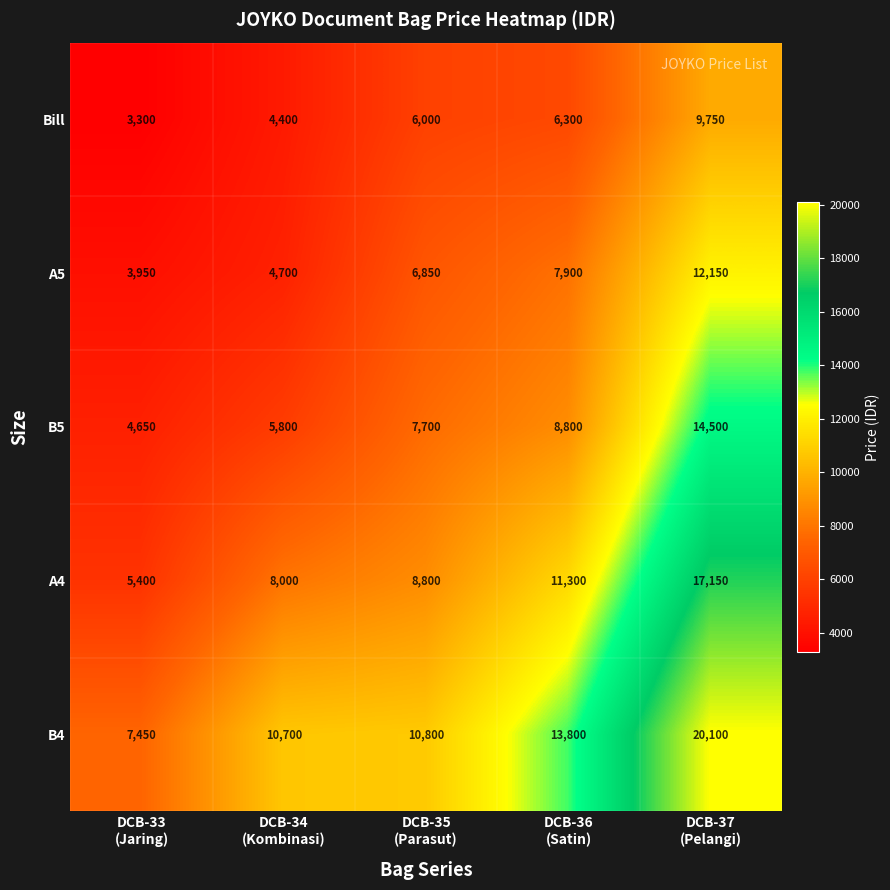

At which category is the sum across all series the highest?

DCB-37
(Pelangi)